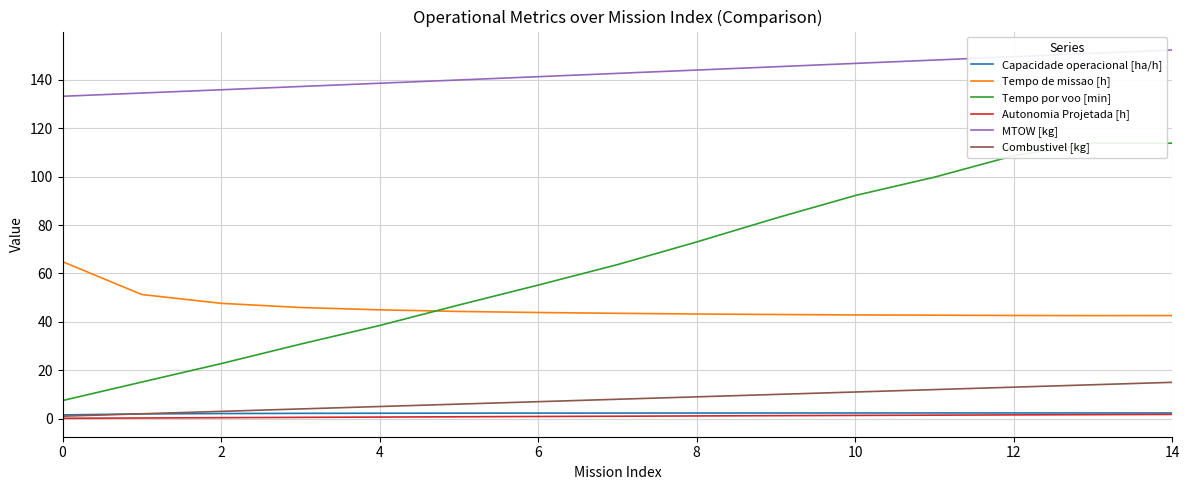

Does the chart display data point markers on the line(s)?

No